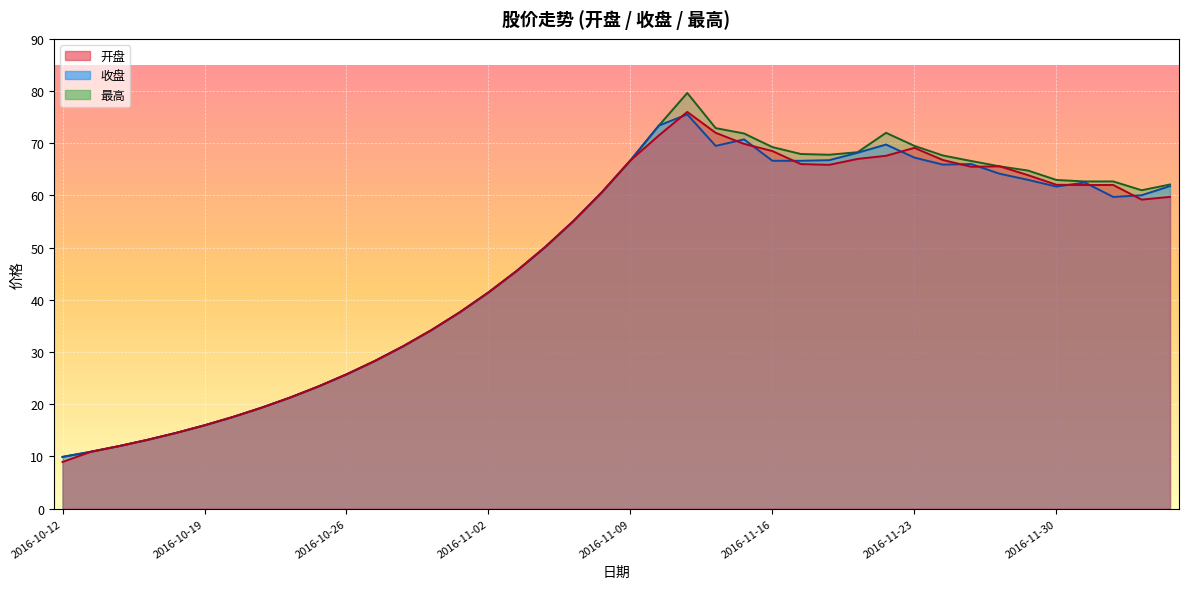

What is the highest value of the 开盘 series?

76.0